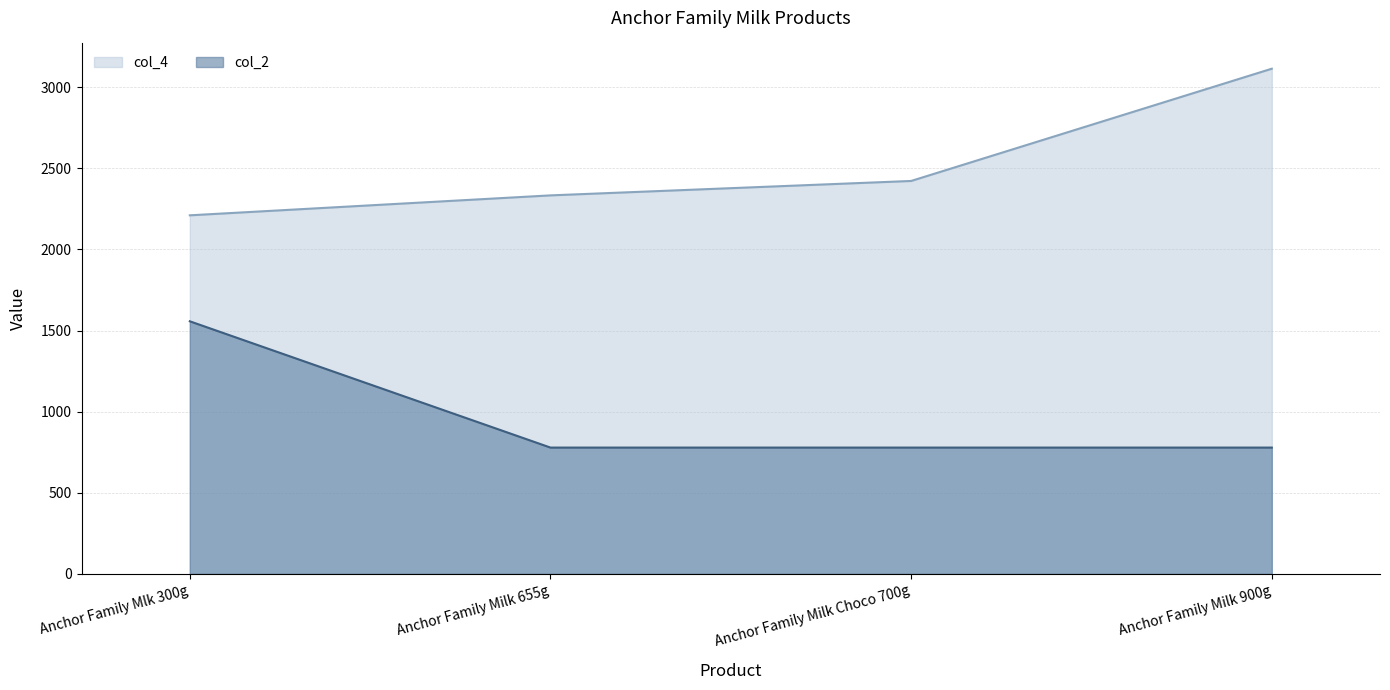

At Anchor Family Milk 900g, list the series in order from smallest to largest.

col_2, col_4